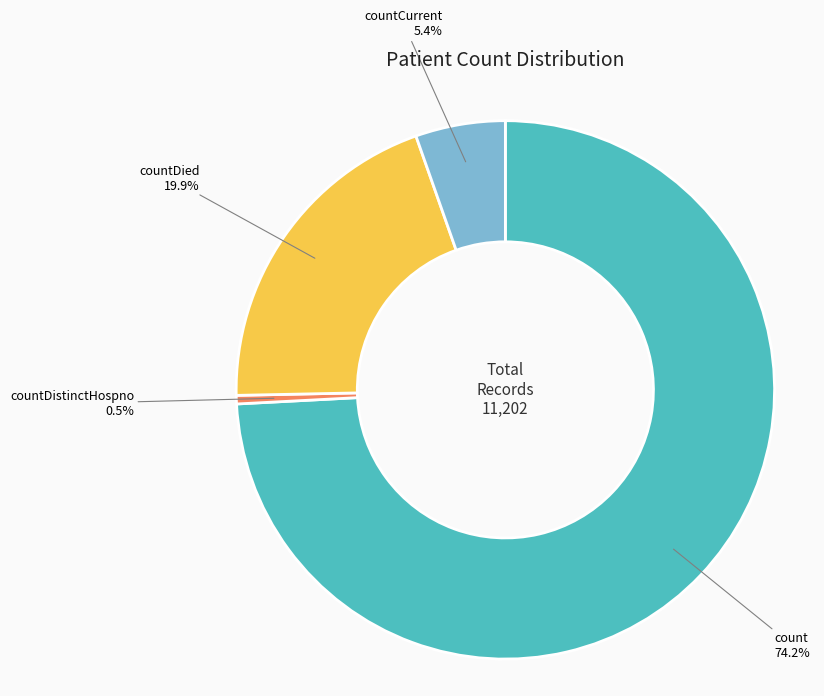

Combined, do countDistinctHospno and countDied account for over 50%?

No